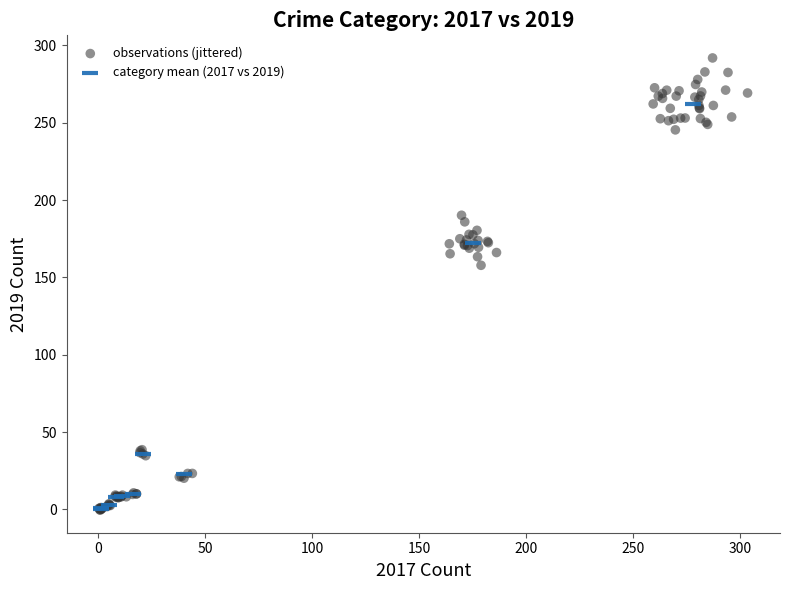

Which series has the widest spread of Y values?

observations (jittered)